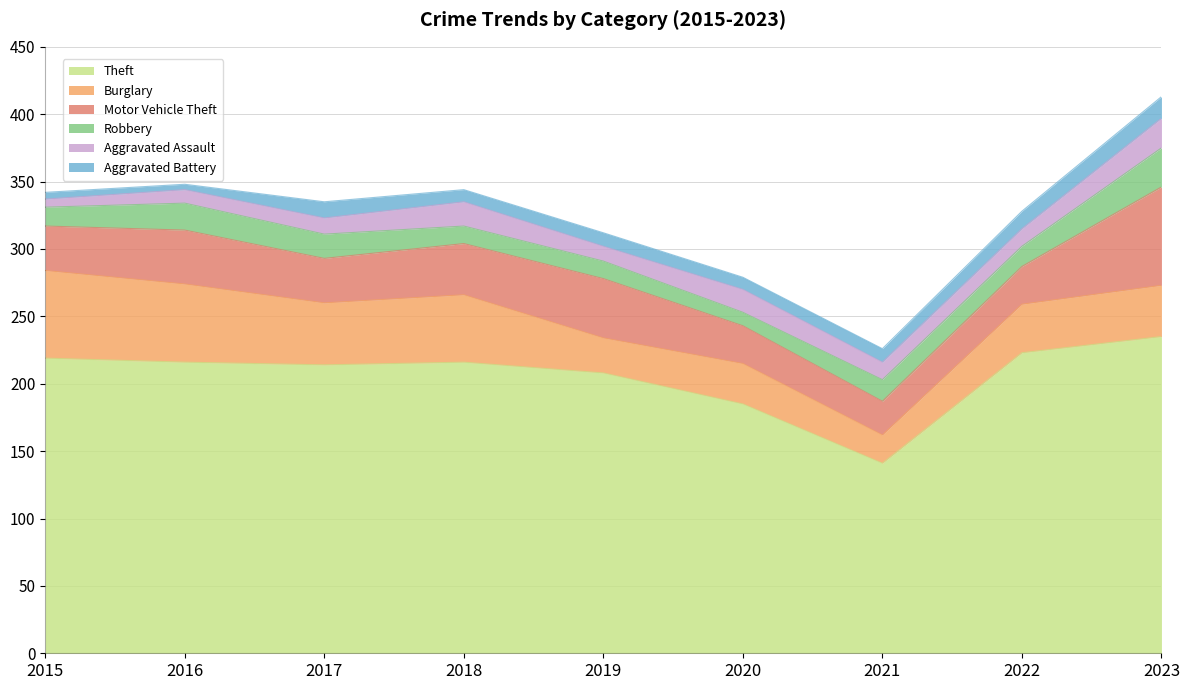

Is it true that Aggravated Battery equals 5 at 2015?

True